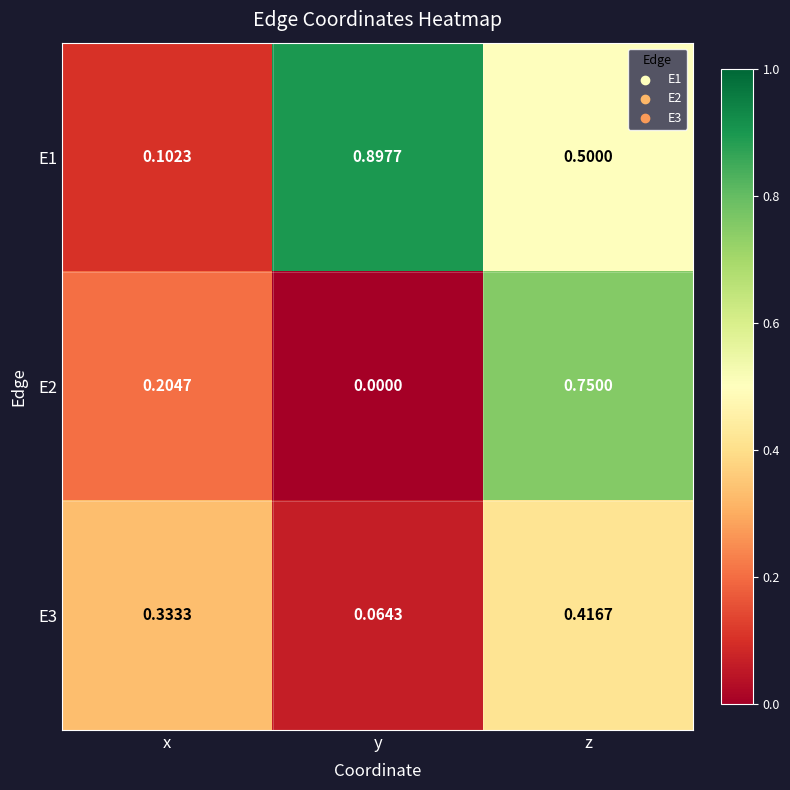

List the labels in order of E3 value, largest first.

z, x, y